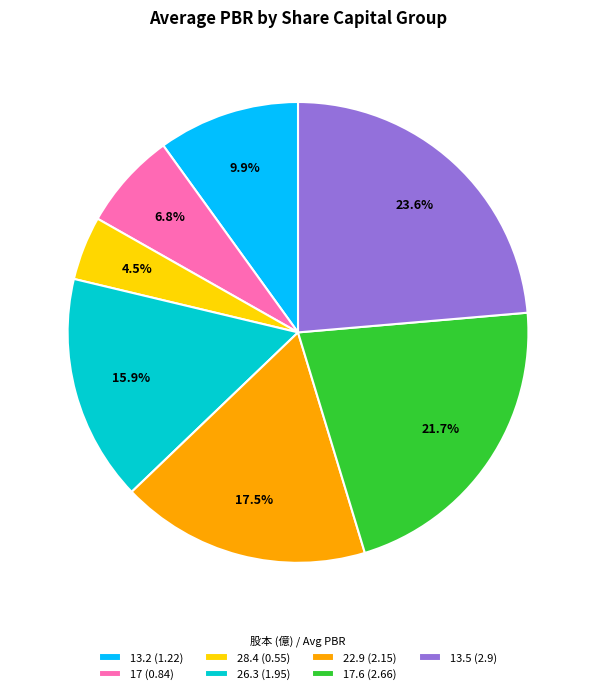

Which category has the smallest portion of the pie?

28.4 (0.55)